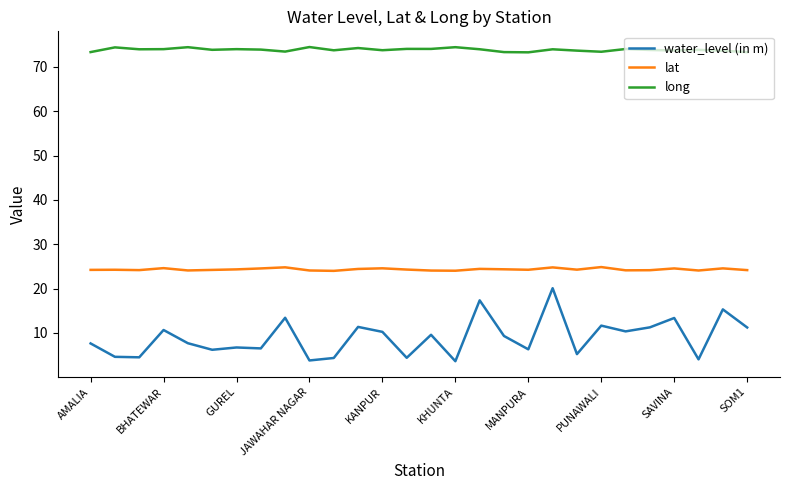

List the series in order of their overall mean, lowest first.

water_level (in m), lat, long